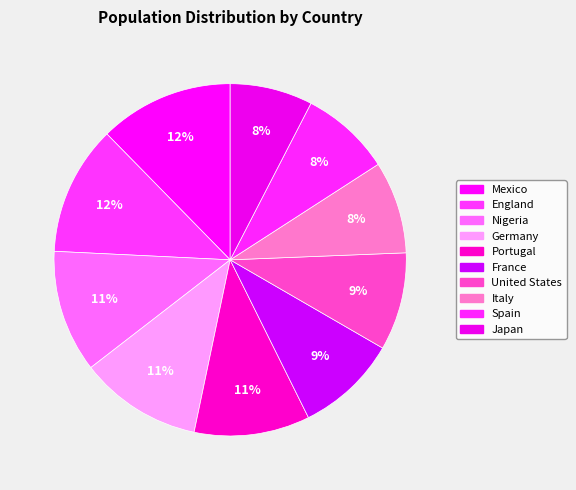

What is the ratio of the value at England to the value at Germany?

1.1